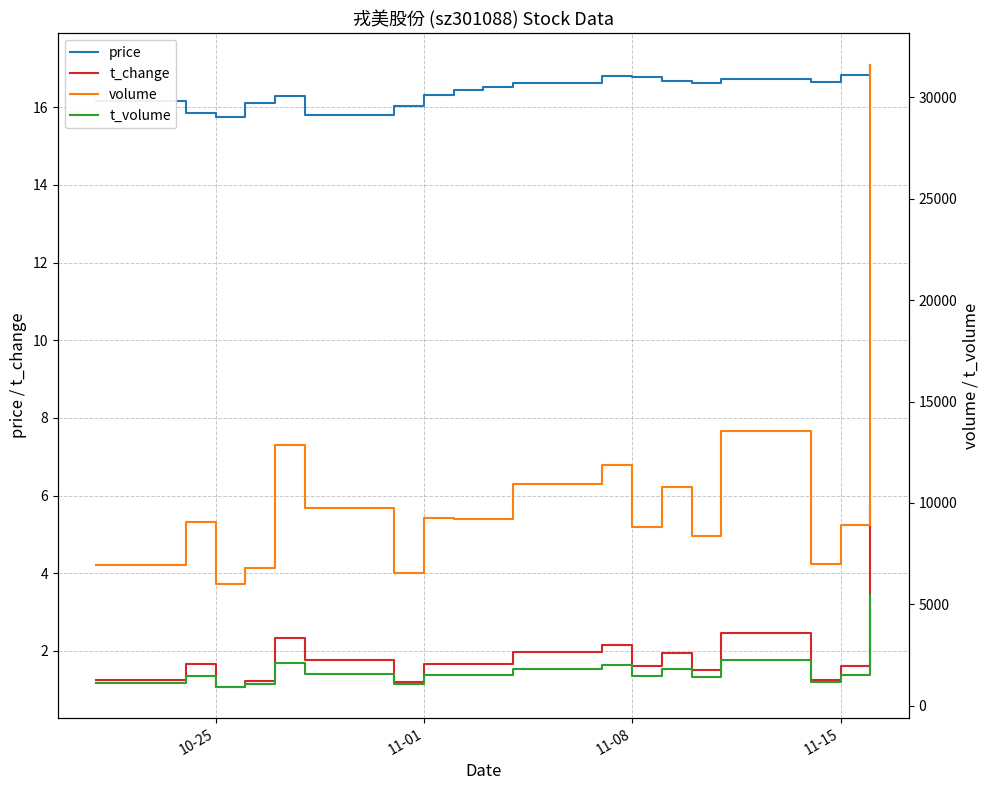

What are all the series names shown in the legend?

price, t_change, volume, t_volume